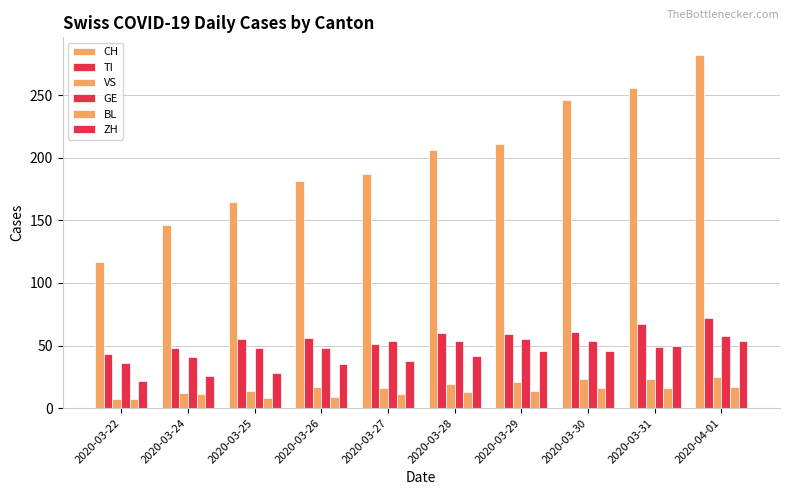

How many categories are shown in the chart?

10